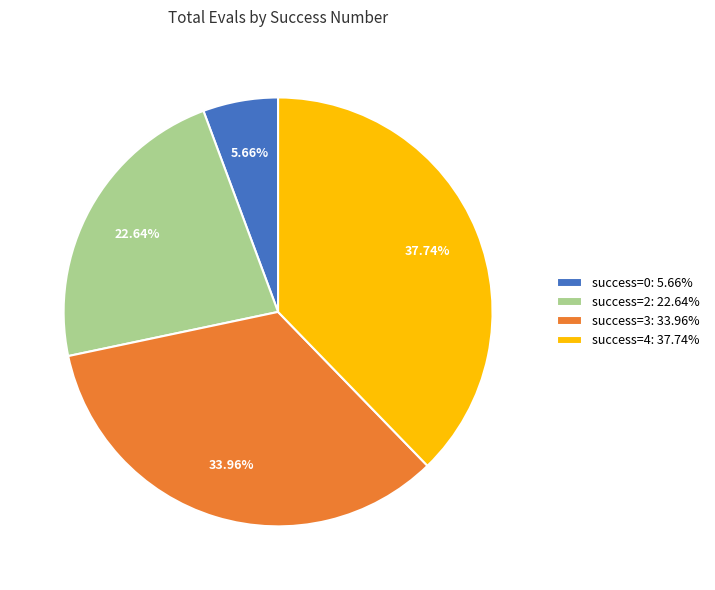

Which has a higher value, success=2: 22.64% or success=0: 5.66%?

success=2: 22.64%